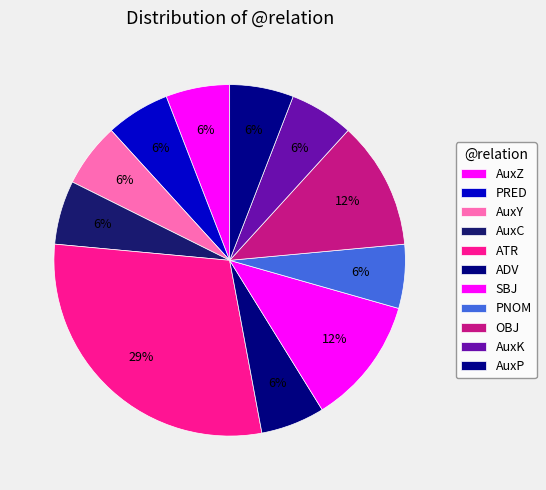

How many slices are in this pie chart?

11